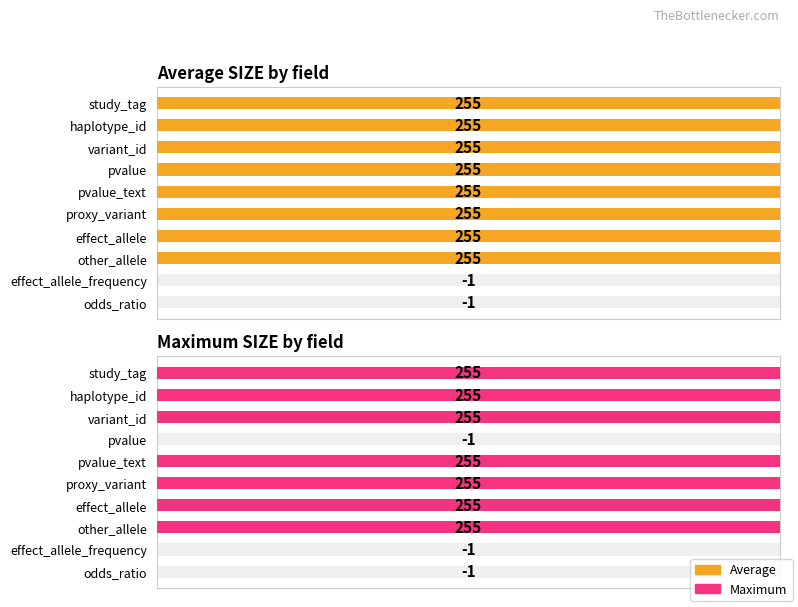

True or false: Average SIZE by field has a value of 173 at haplotype_id.

False